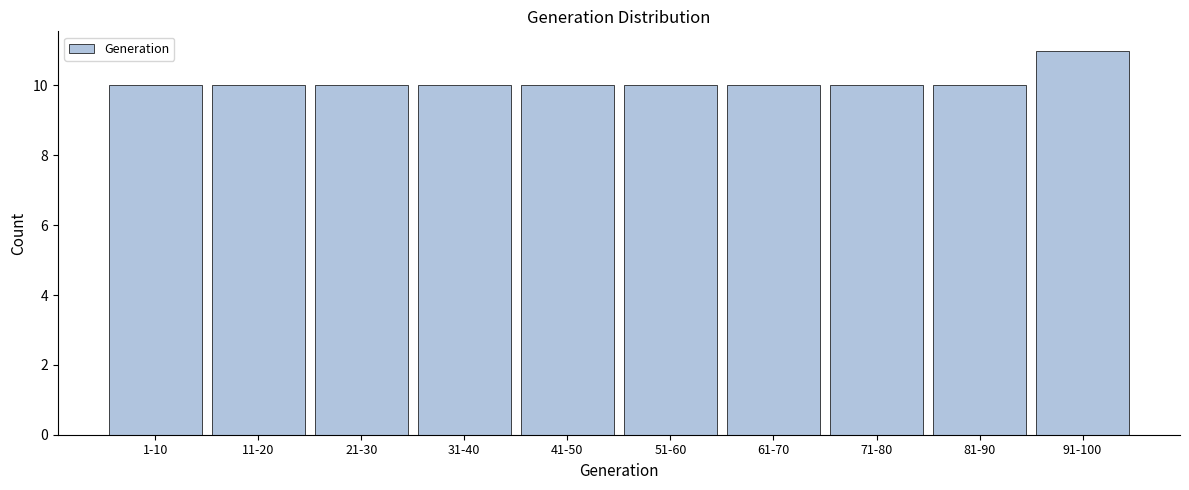

Reading left to right, extract all data points from this chart.

1-10=10	11-20=10	21-30=10	31-40=10	41-50=10	51-60=10	61-70=10	71-80=10	81-90=10	91-100=11